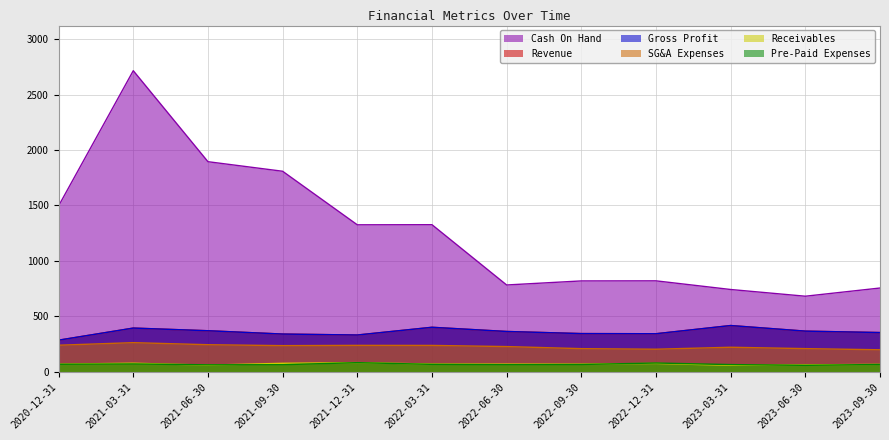

What is the difference between the highest and lowest values at 2021-06-30?

1836.4